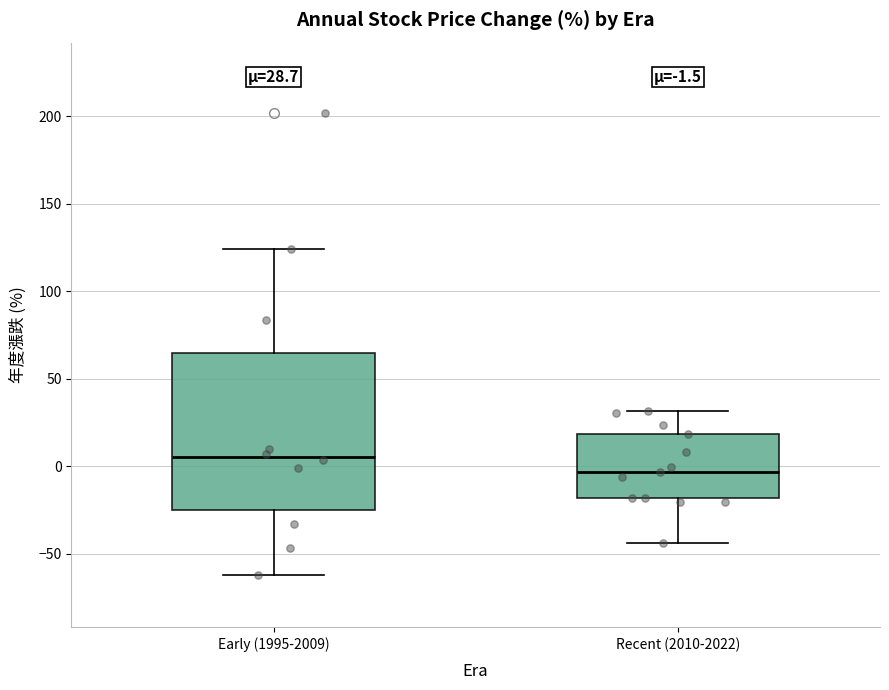

Which box has the lowest median line?

Recent (2010-2022)